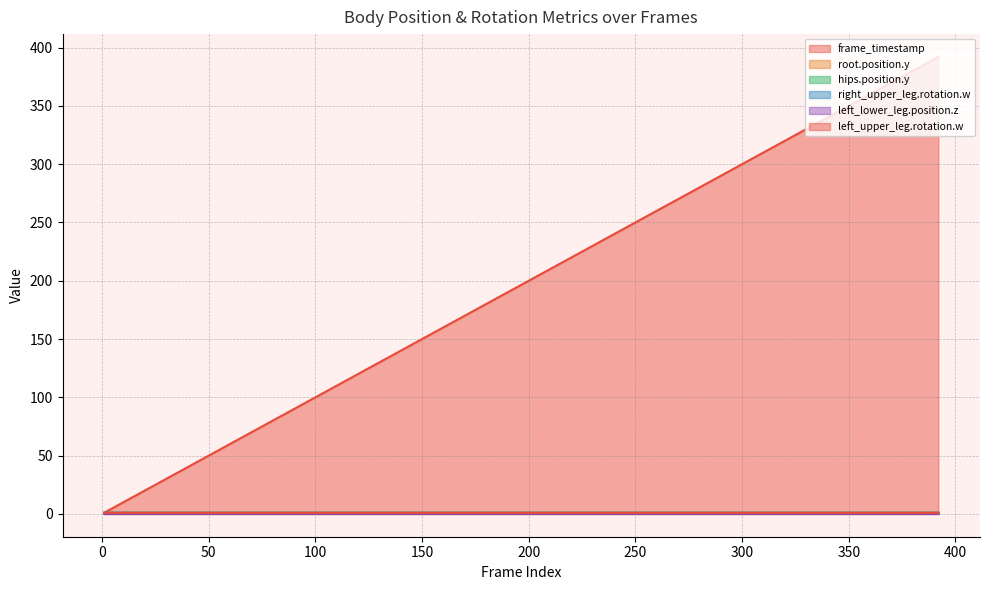

Reading left to right, list all the values displayed in this chart.

frame_timestamp: 1.0	13.0	27.0	31.0	46.0	51.0	59.0	69.0	84.0	89.0	100.0	109.0	119.0	133.0	141.0	149.0	163.0	170.0	181.0	190.0	200.0	210.0	219.0	243.0	248.0	252.0	257.0	270.0	280.0	288.0	299.0	309.0	320.0	333.0	341.0	356.0	361.0	370.0	379.0	392.0
root.position.y: 0.9	0.9	0.9	0.9	0.9	0.9	0.9	0.9	0.9	0.9	0.9	0.9	0.9	0.9	0.9	0.9	0.9	0.9	0.9	0.9	0.9	0.9	0.9	0.9	0.9	0.9	0.9	0.9	0.9	0.9	0.9	0.9	0.9	0.9	0.9	0.9	0.9	0.9	0.9	0.9
hips.position.y: 0.9	0.9	0.9	0.9	0.9	0.9	0.9	0.9	0.9	0.9	0.9	0.9	0.9	0.9	0.9	0.9	0.9	0.9	0.9	0.9	0.9	0.9	0.9	0.9	0.9	0.9	0.9	0.9	0.9	0.9	0.9	0.9	0.9	0.9	0.9	0.9	0.9	0.9	0.9	0.9
right_upper_leg.rotation.w: 0.9	0.9	0.9	0.9	0.9	0.9	0.9	0.9	0.9	0.9	0.9	0.9	0.9	0.9	0.9	0.9	0.9	0.9	0.9	0.9	0.9	0.9	0.9	0.9	0.9	0.9	0.9	0.9	0.9	0.9	0.9	0.9	0.9	0.9	0.9	0.9	0.9	0.9	0.9	0.9
left_lower_leg.position.z: 0.0	0.0	0.0	0.0	0.0	0.0	0.0	0.0	0.0	0.0	0.0	0.0	0.0	0.0	0.0	0.0	0.0	0.0	0.0	0.0	0.0	0.0	0.0	0.0	0.0	0.0	0.0	0.0	0.0	0.0	0.0	0.0	0.0	0.0	0.0	0.0	0.0	0.0	0.0	0.0
left_upper_leg.rotation.w: 0.9	0.9	0.9	0.9	0.9	0.9	0.9	0.9	0.9	0.9	0.9	0.9	0.9	0.9	0.9	0.9	0.9	0.9	0.9	0.9	0.9	0.9	0.9	0.9	0.9	0.9	0.9	0.9	0.9	0.9	0.9	0.9	0.9	0.9	0.9	0.9	0.9	0.9	0.9	0.9